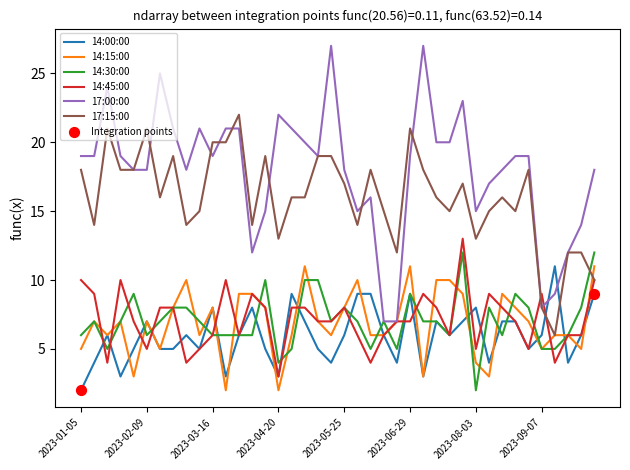

Which series has the widest spread of values?

17:00:00